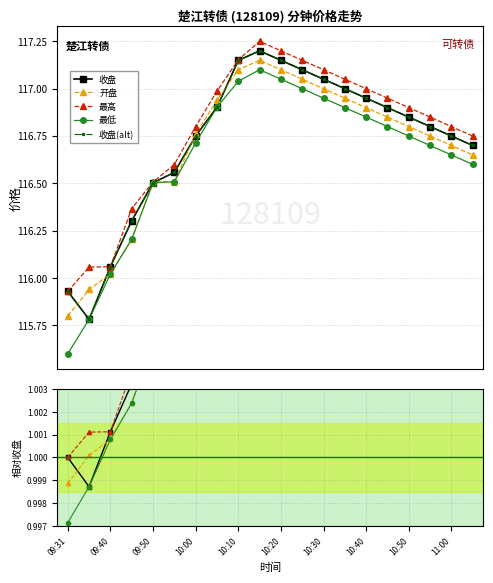

How many data points in 收盘 are above 1?

18